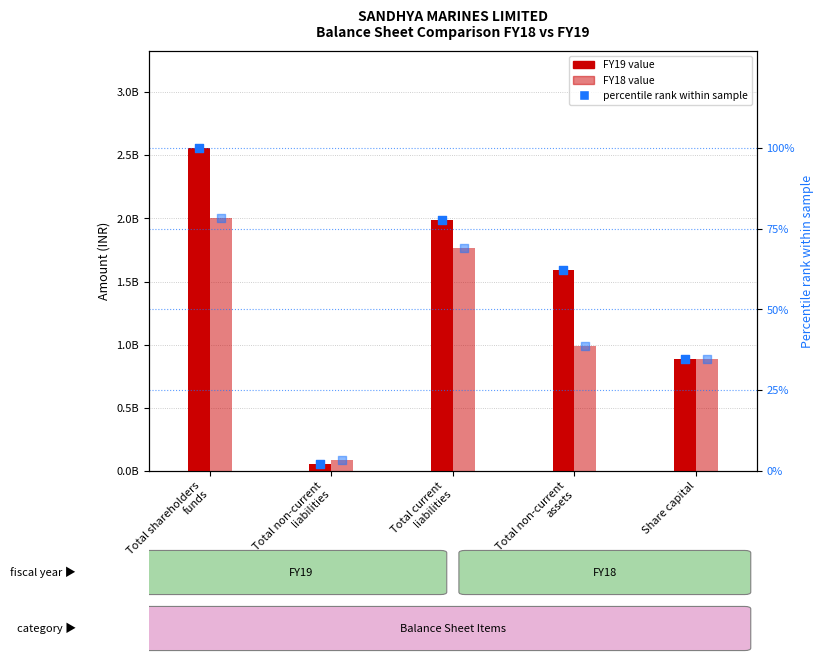

At which category is the sum across all series the highest?

Total shareholders
funds